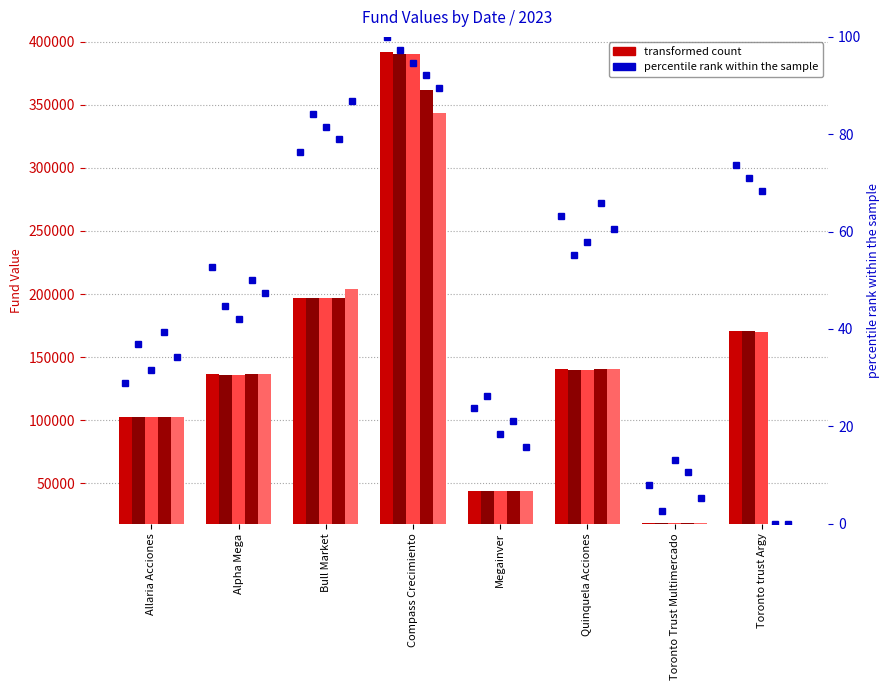

List the labels in order of pct 27-01-2023 value, largest first.

Compass Crecimiento, Bull Market, Quinquela Acciones, Alpha Mega, Allaria Acciones, Megainver, Toronto Trust Multimercado, Toronto trust Argy